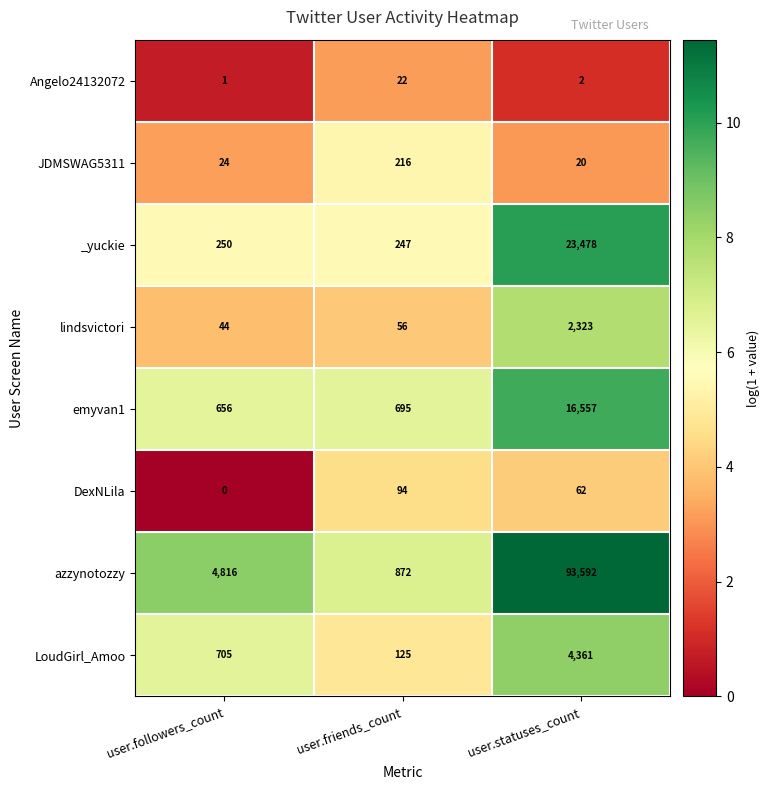

What is the difference between the highest and lowest values at user.statuses_count?

93590